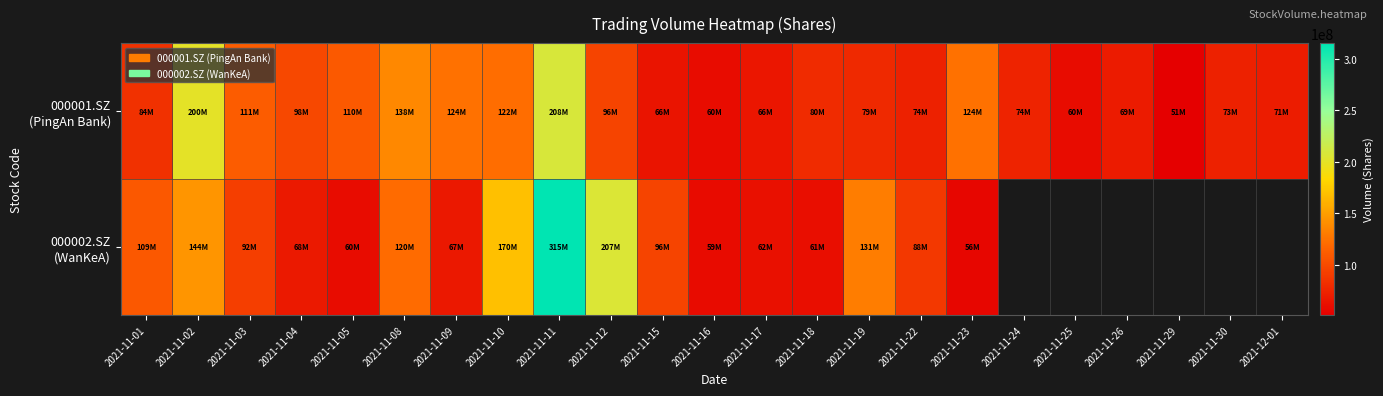

What value does the 000002.SZ (WanKeA) series have at 2021-11-05?

59899261.0